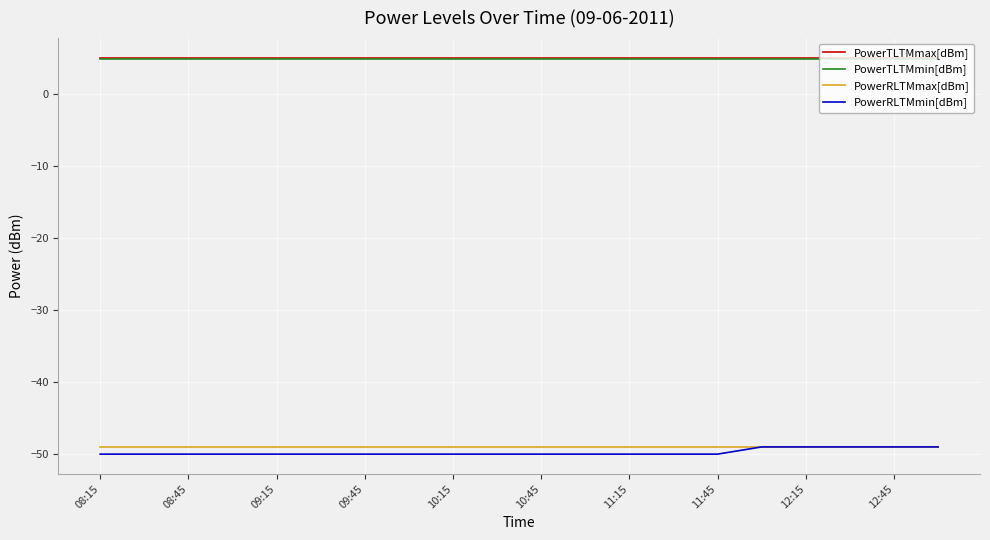

What is the maximum value shown in the chart?

5.0